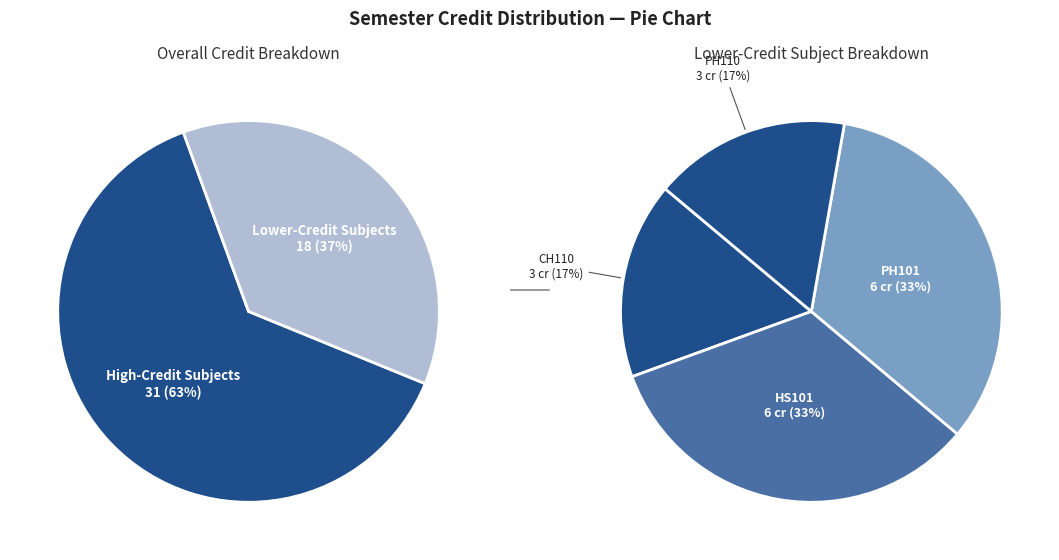

What percentage is NOT represented by Physics Laboratory?

93.9%